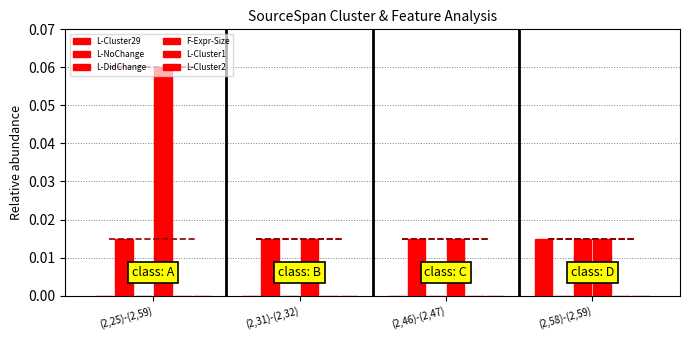

List the series in order of their peak value, lowest first.

L-Cluster1, L-Cluster2, L-Cluster29, L-NoChange, L-DidChange, F-Expr-Size